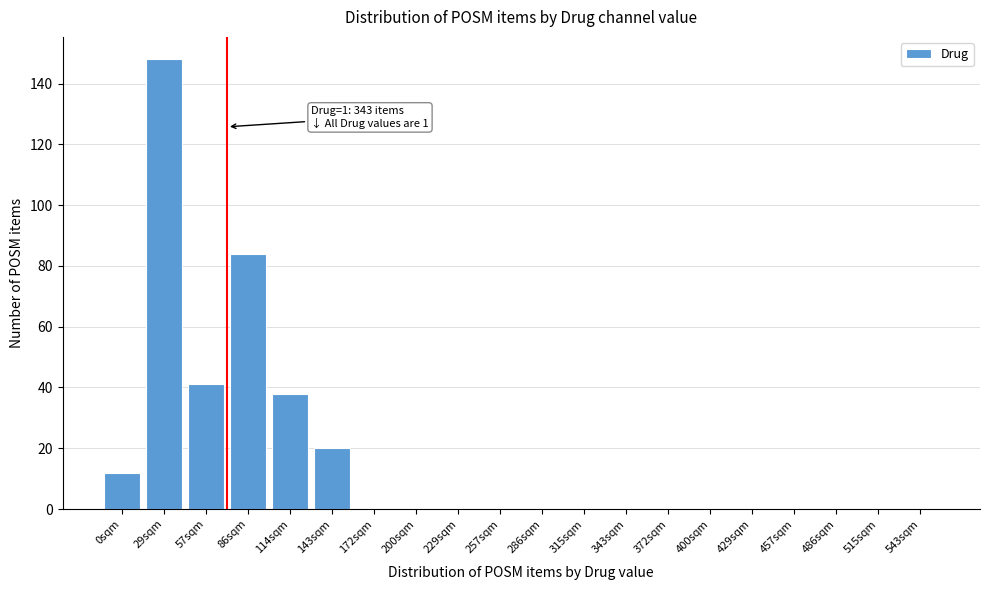

Reading left to right, extract all data points from this chart.

0sqm=12	29sqm=148	57sqm=41	86sqm=84	114sqm=38	143sqm=20	172sqm=0	200sqm=0	229sqm=0	257sqm=0	286sqm=0	315sqm=0	343sqm=0	372sqm=0	400sqm=0	429sqm=0	457sqm=0	486sqm=0	515sqm=0	543sqm=0